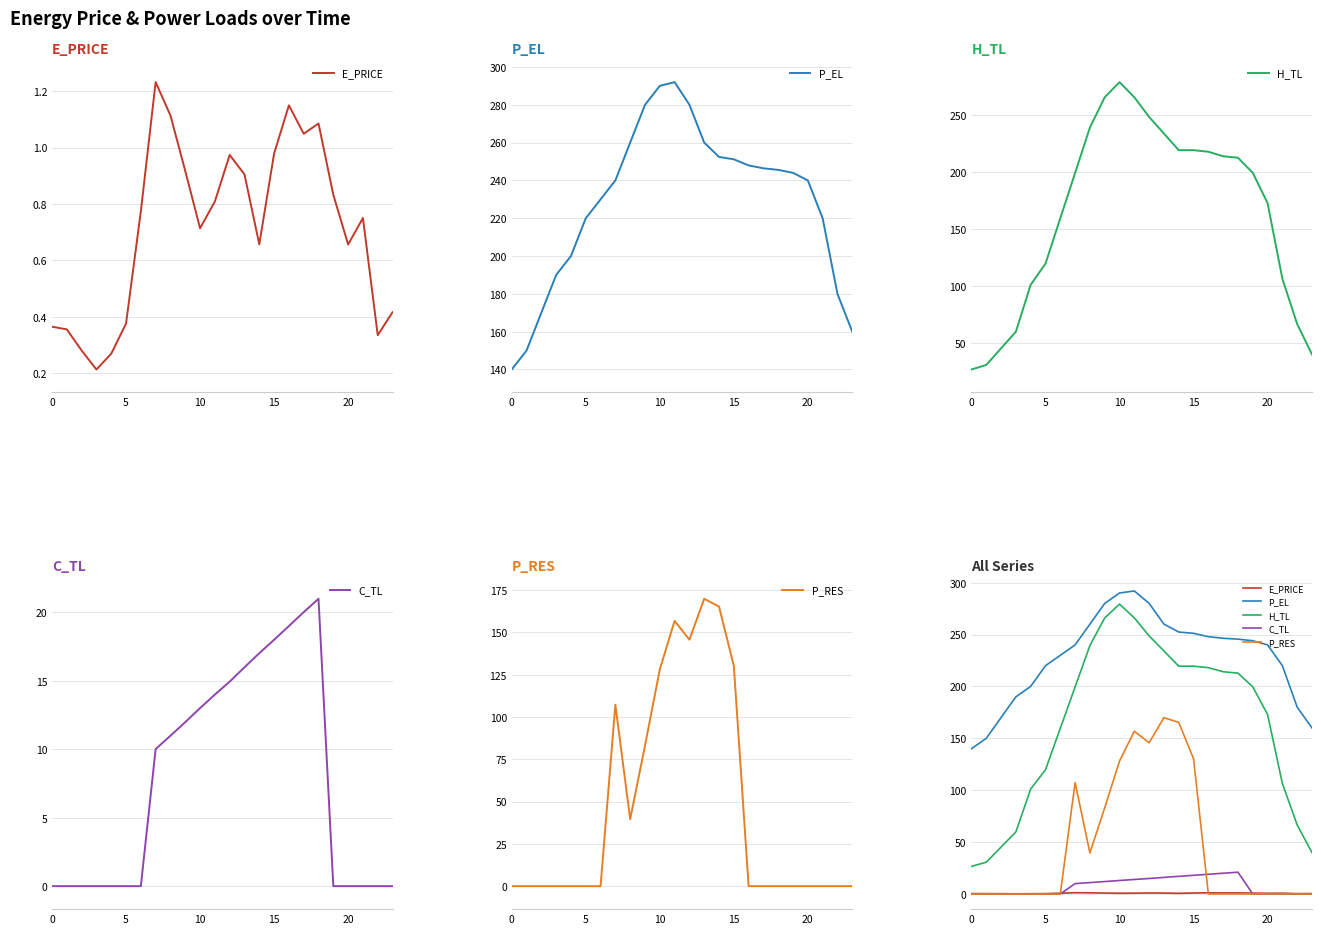

True or false: P_EL and E_PRICE intersect in this chart.

False